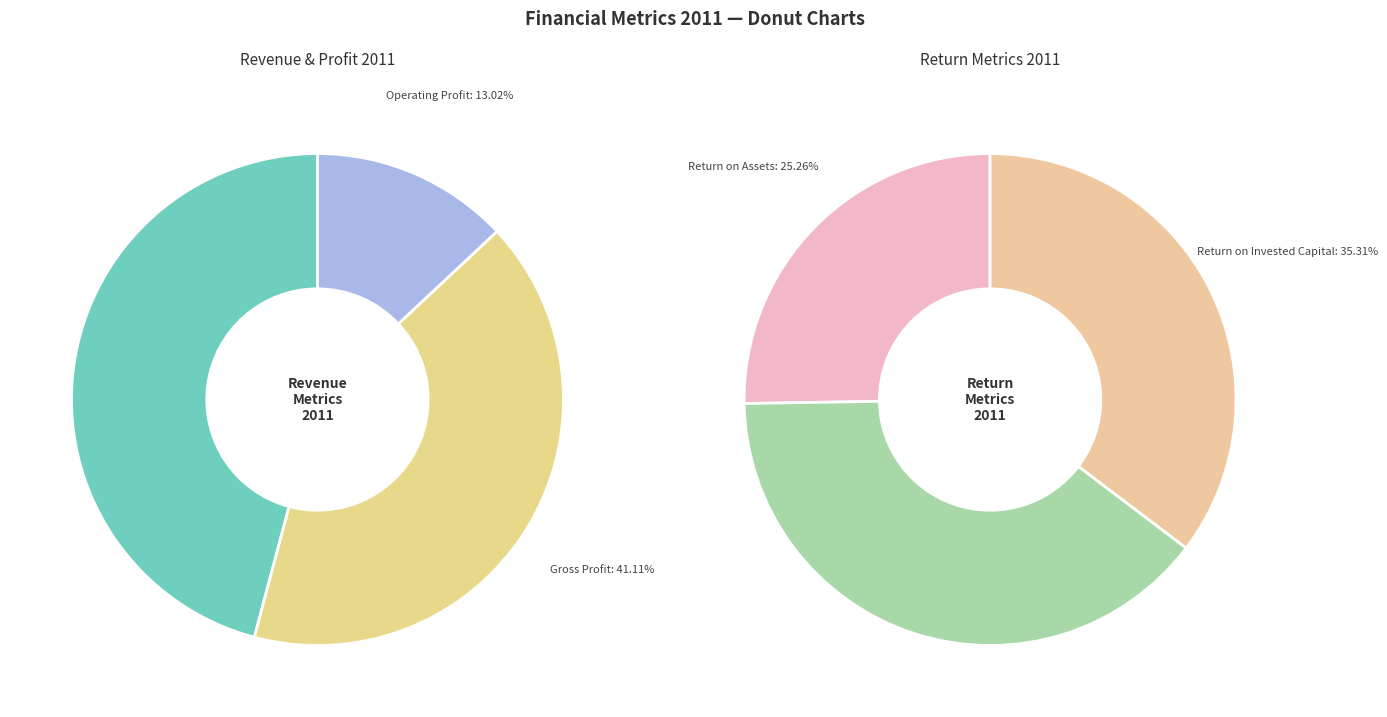

Which has a higher value, Return on Assets or Gross Profit?

Gross Profit